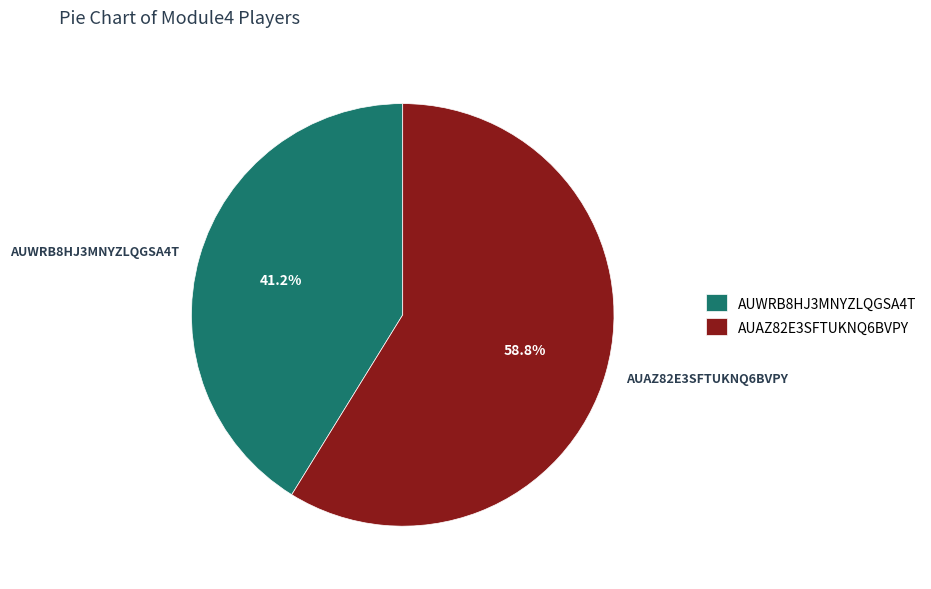

Count the number of slices in the pie.

2